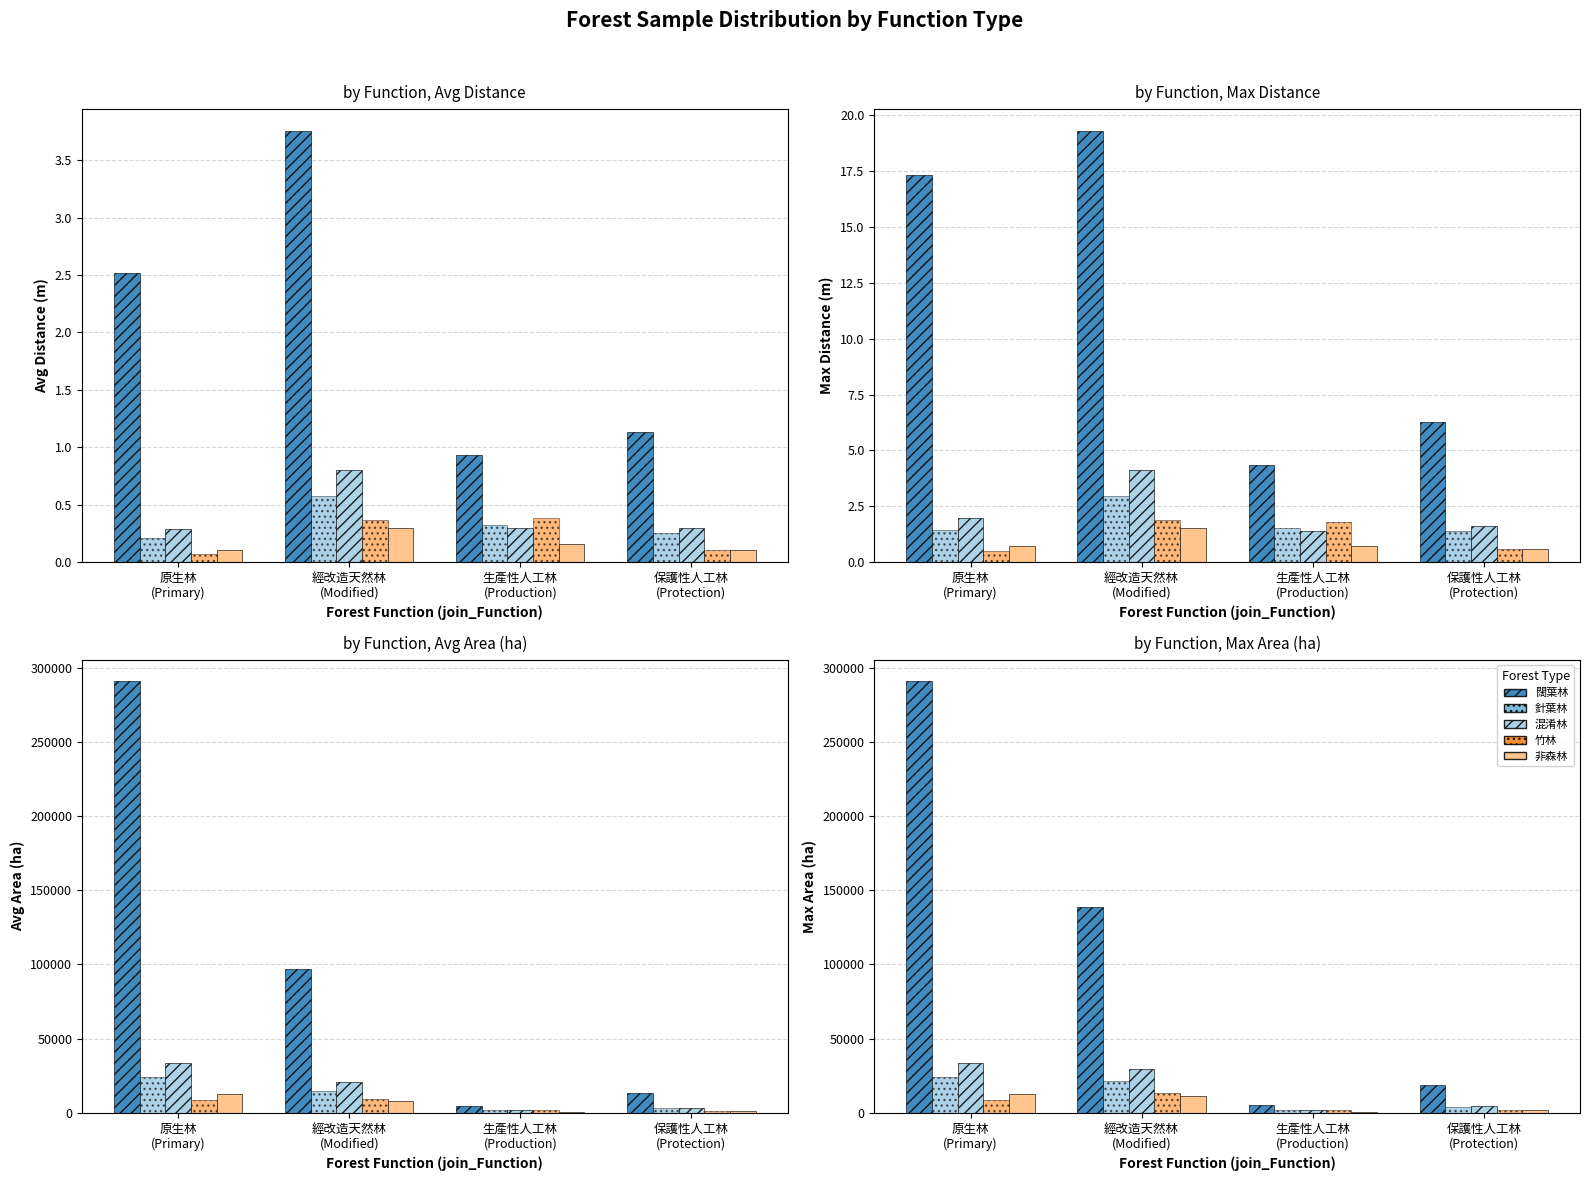

At which label does 竹林 reach its minimum?

保護性人工林
(Protection)